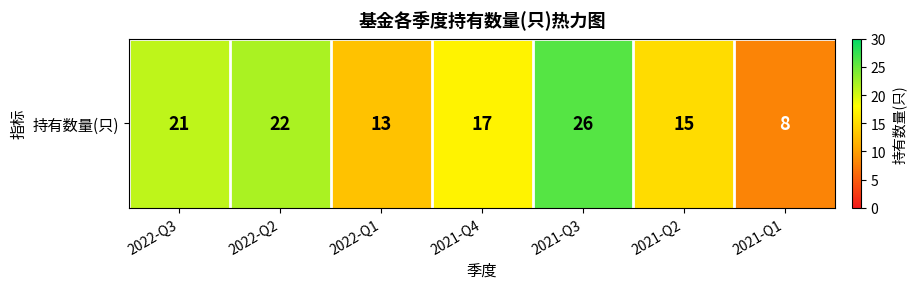

How many data points are less than 17?

3